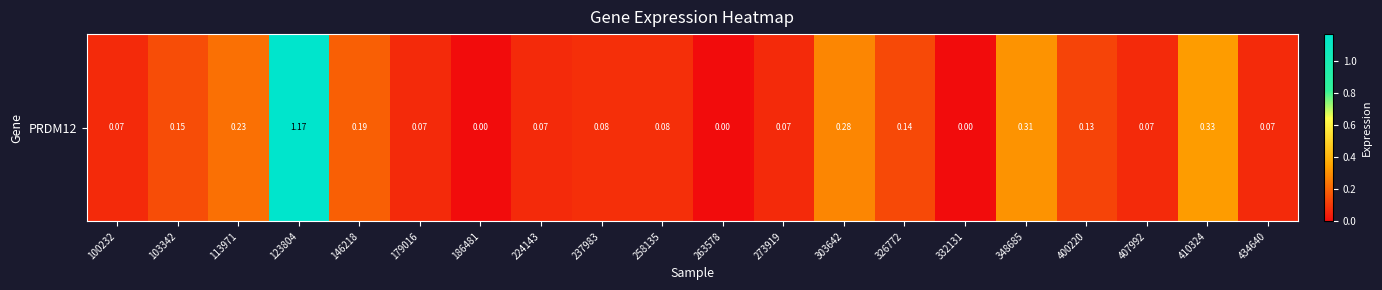

Reading left to right, list all the values displayed in this chart.

0.1	0.1	0.2	1.2	0.2	0.1	0.0	0.1	0.1	0.1	0.0	0.1	0.3	0.1	0.0	0.3	0.1	0.1	0.3	0.1